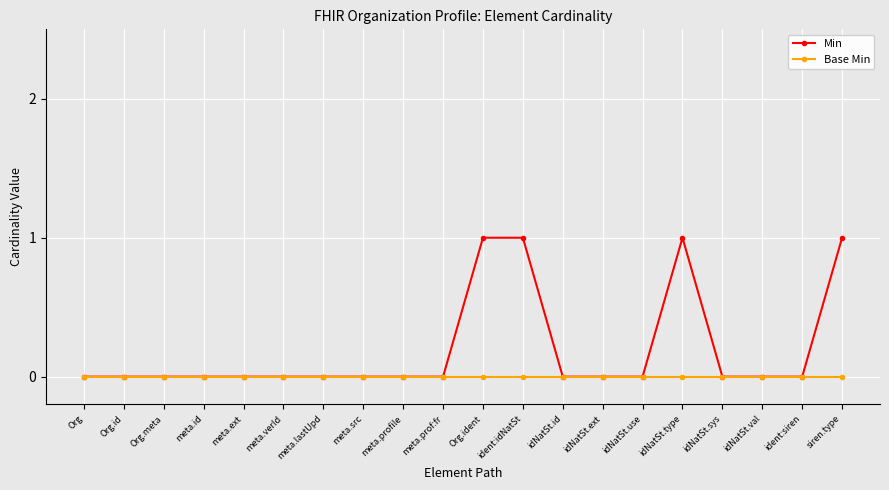

Rank the series by their average value, from highest to lowest.

Min, Base Min